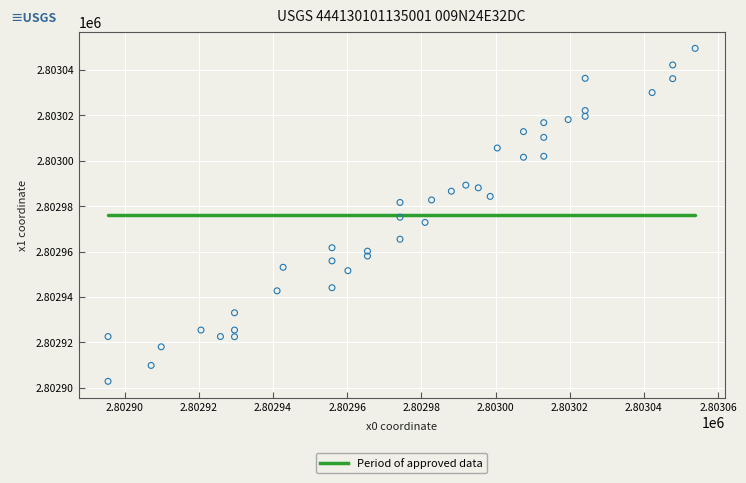

What is the range of X values (max minus min)?

158.3